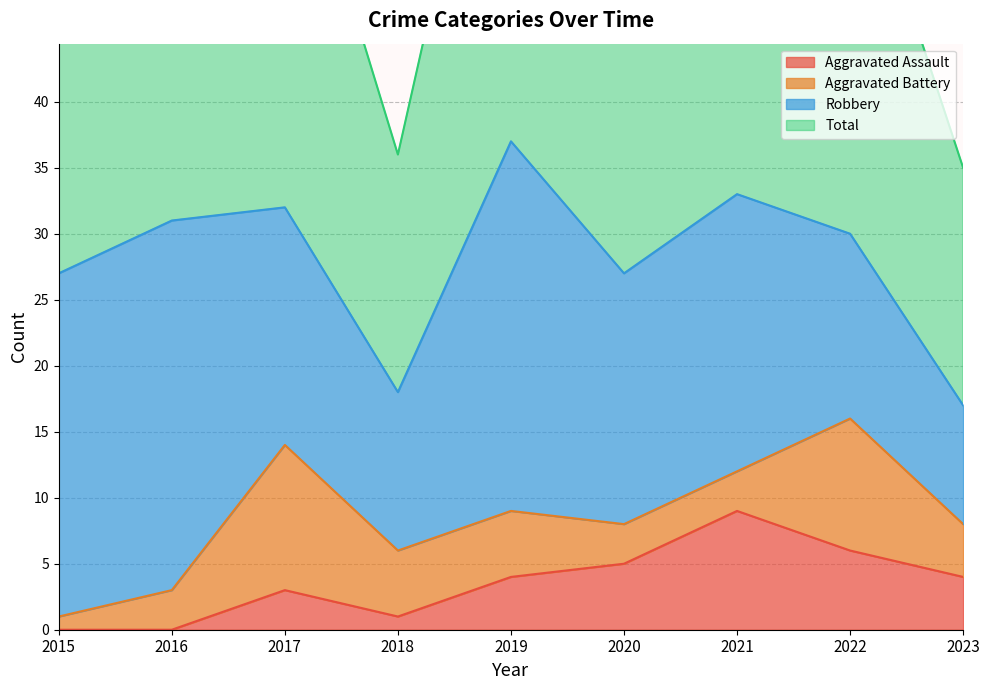

True or false: Total and Aggravated Assault cross at least once.

False